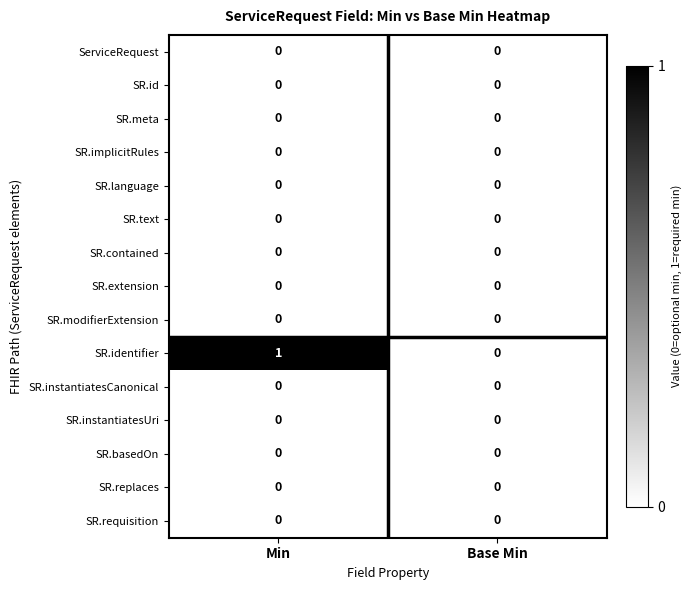

How many series are shown in this chart?

15